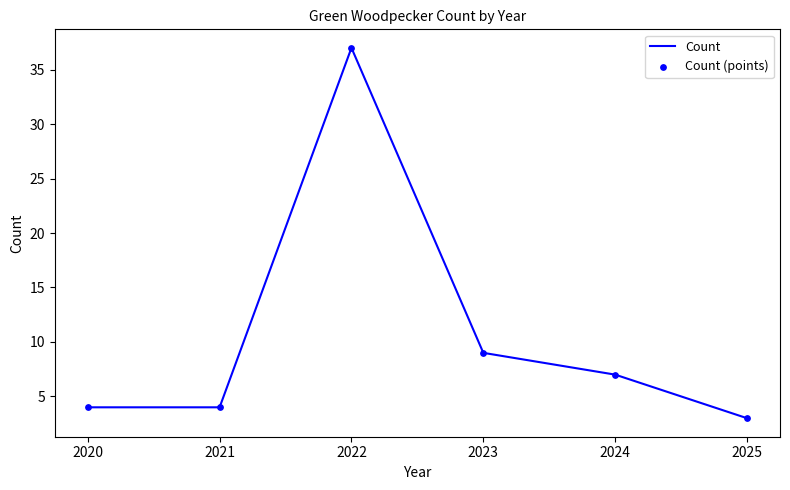

What value does the data have at 2022?

37